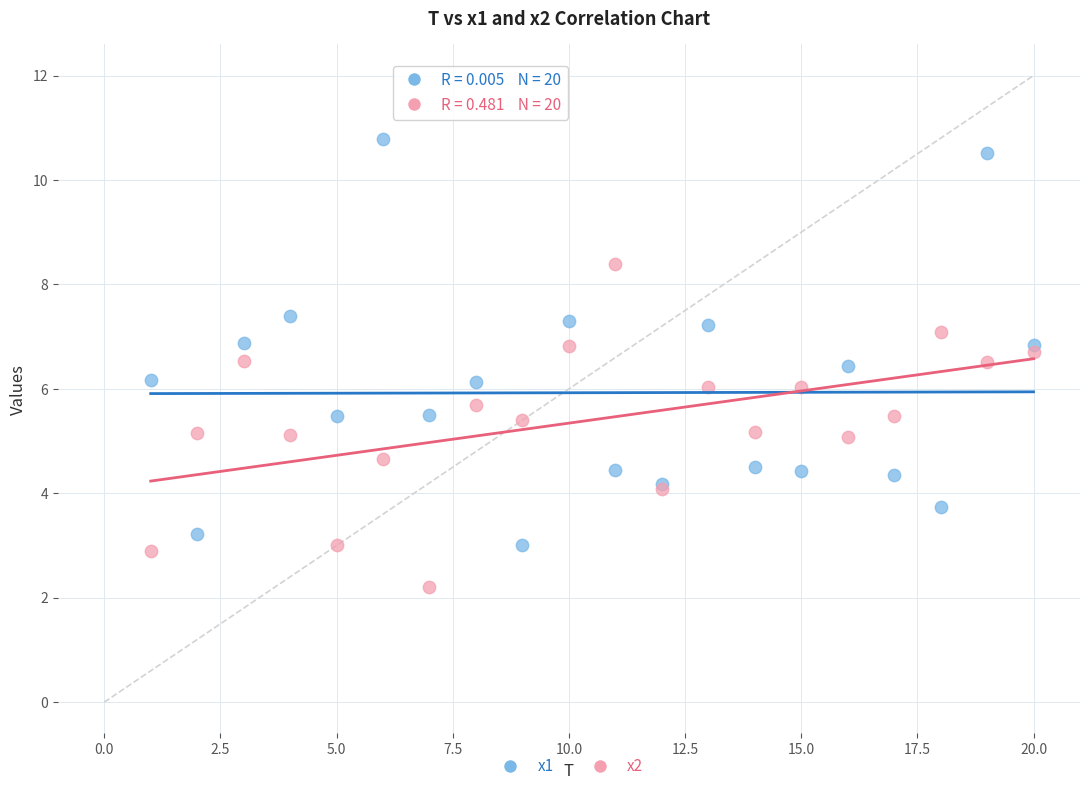

What are all the series names shown in the legend?

x1, x2